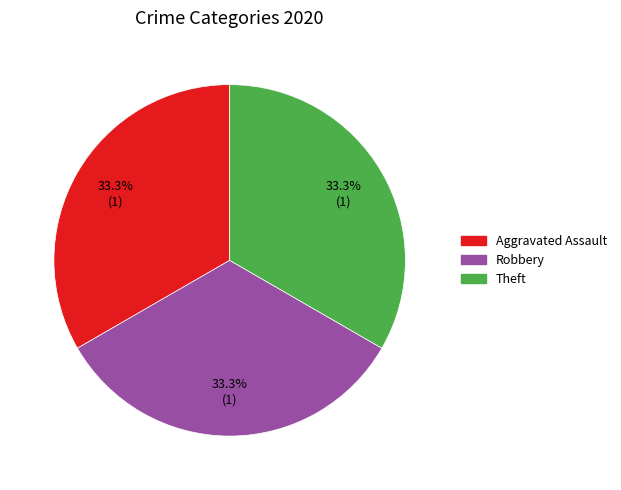

Is there a majority slice in this chart?

No